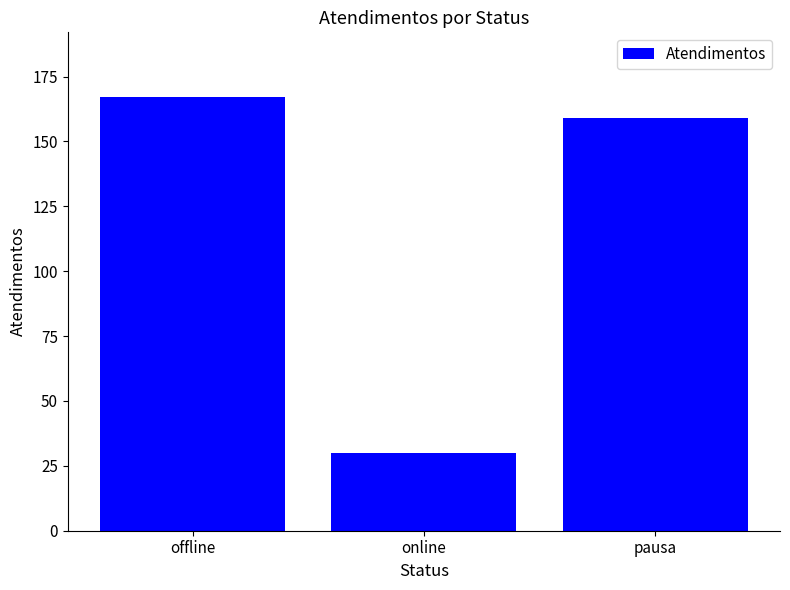

Are the bars horizontal?

No